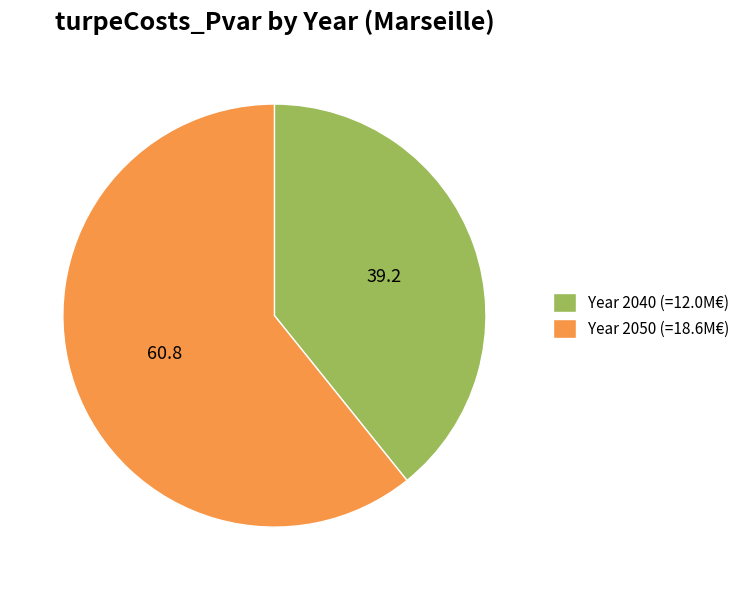

Between Year 2050 (=18.6M€) and Year 2040 (=12.0M€), which is larger?

Year 2050 (=18.6M€)